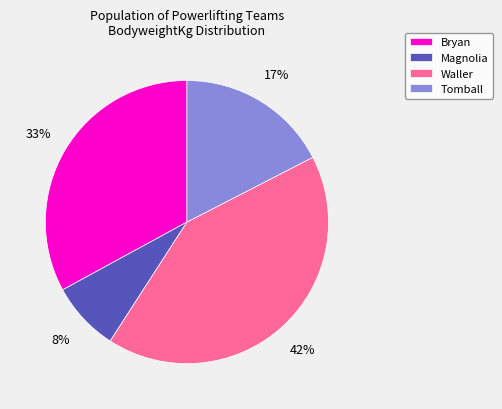

To the nearest percent, what is the average slice percentage?

25%